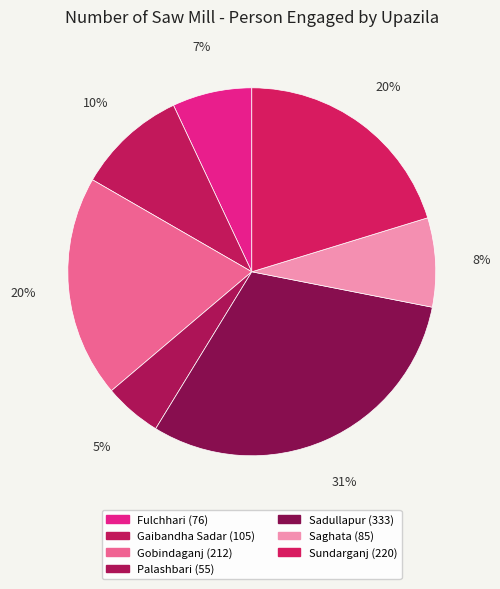

Does Sadullapur represent more than half of the total?

No